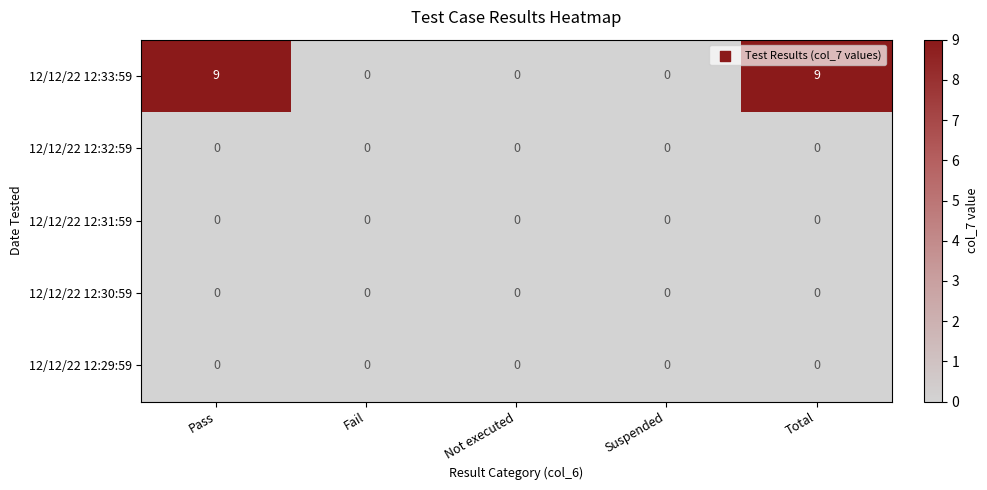

Reading left to right, transcribe all the data shown in this chart.

12/12/22 12:33:59: 9	0	0	0	9
12/12/22 12:32:59: 0	0	0	0	0
12/12/22 12:31:59: 0	0	0	0	0
12/12/22 12:30:59: 0	0	0	0	0
12/12/22 12:29:59: 0	0	0	0	0